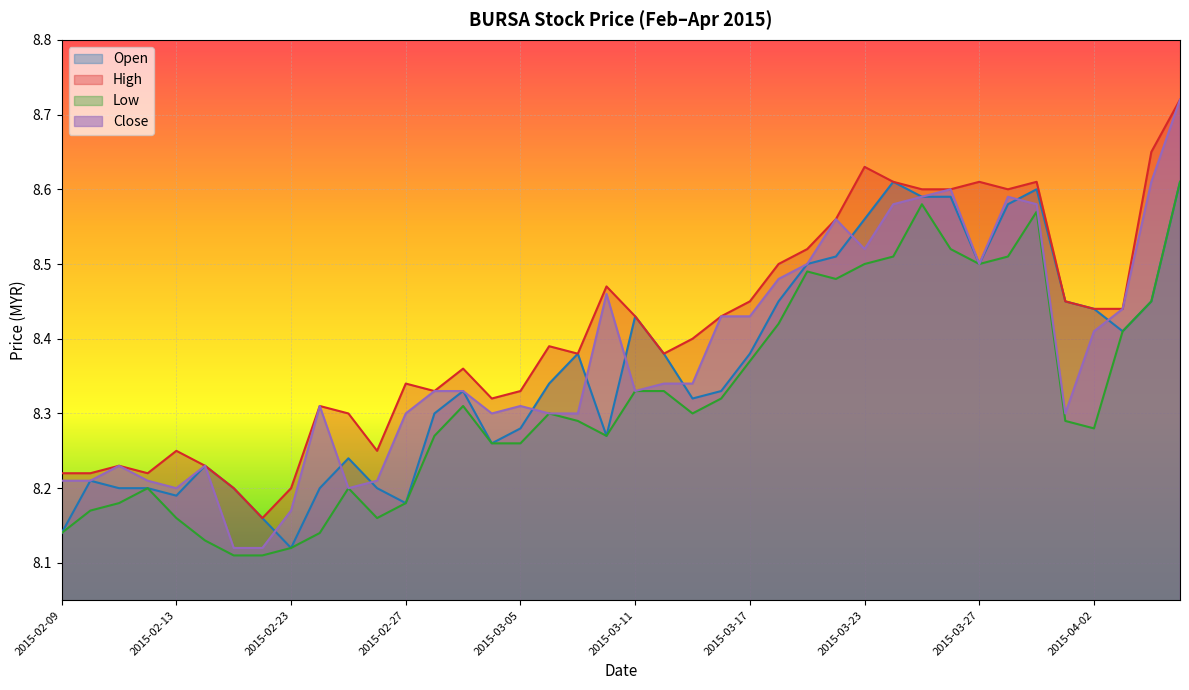

Rank the series by their average value, from highest to lowest.

High, Close, Open, Low